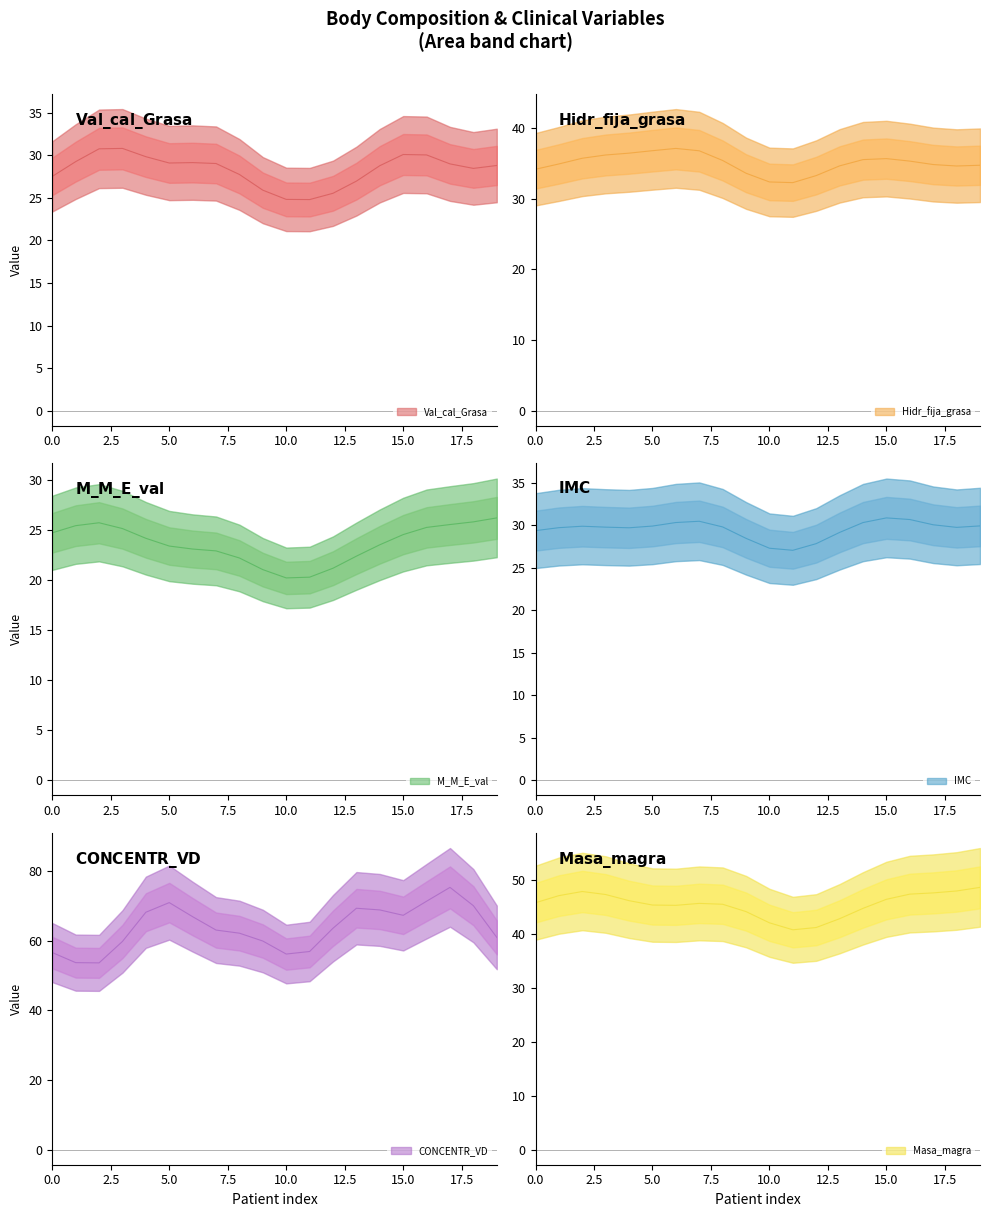

Does the chart display data point markers on the line(s)?

No